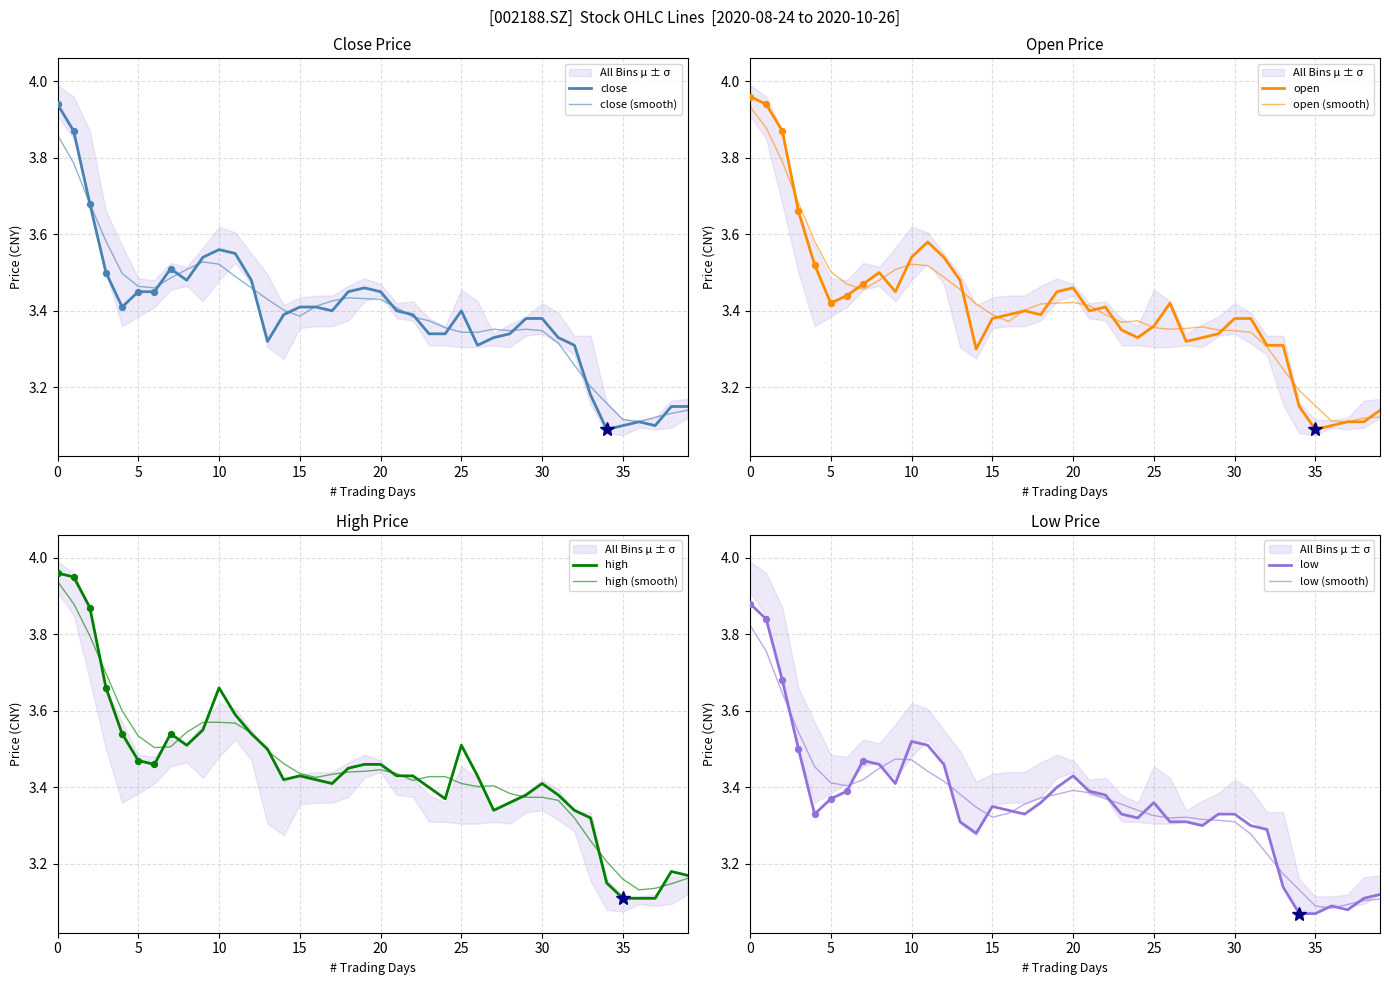

What is the total value across all series at 20200826?

15.1